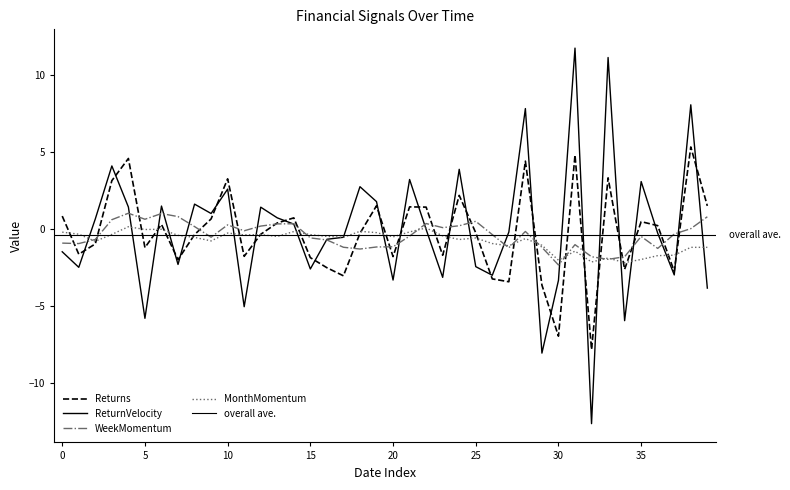

Reading left to right, list all the values displayed in this chart.

Returns: 0.9	-1.6	-1.0	3.2	4.6	-1.2	0.3	-2.0	-0.4	0.7	3.3	-1.8	-0.3	0.4	0.7	-1.8	-2.5	-3.0	-0.3	1.5	-1.8	1.4	1.4	-1.7	2.2	-0.2	-3.2	-3.4	4.4	-3.6	-6.9	4.8	-7.8	3.3	-2.6	0.5	0.2	-2.7	5.3	1.5
ReturnVelocity: -1.5	-2.5	0.7	4.1	1.4	-5.8	1.5	-2.3	1.6	1.0	2.6	-5.0	1.4	0.7	0.3	-2.6	-0.7	-0.5	2.8	1.8	-3.3	3.2	-0.0	-3.1	3.9	-2.4	-3.0	-0.2	7.8	-8.0	-3.3	11.8	-12.6	11.1	-5.9	3.1	-0.3	-3.0	8.1	-3.8
WeekMomentum: -0.9	-0.9	-0.7	0.6	1.0	0.6	1.0	0.8	0.2	-0.5	0.3	-0.1	0.2	0.3	0.4	-0.6	-0.7	-1.2	-1.3	-1.2	-1.1	-0.4	0.4	0.1	0.2	0.5	-0.4	-1.2	-0.1	-1.2	-2.3	-1.0	-1.8	-2.0	-1.8	-0.5	-1.2	-0.3	0.0	0.8
MonthMomentum: -0.2	-0.3	-0.8	-0.3	0.2	-0.0	-0.0	-0.4	-0.5	-0.8	-0.2	-0.4	-0.4	-0.5	-0.2	-0.4	-0.5	-0.5	-0.1	-0.2	-0.5	-0.2	0.1	-0.4	-0.7	-0.6	-0.9	-1.1	-0.6	-1.0	-2.0	-1.4	-2.1	-1.9	-2.2	-2.0	-1.7	-1.7	-1.2	-1.2